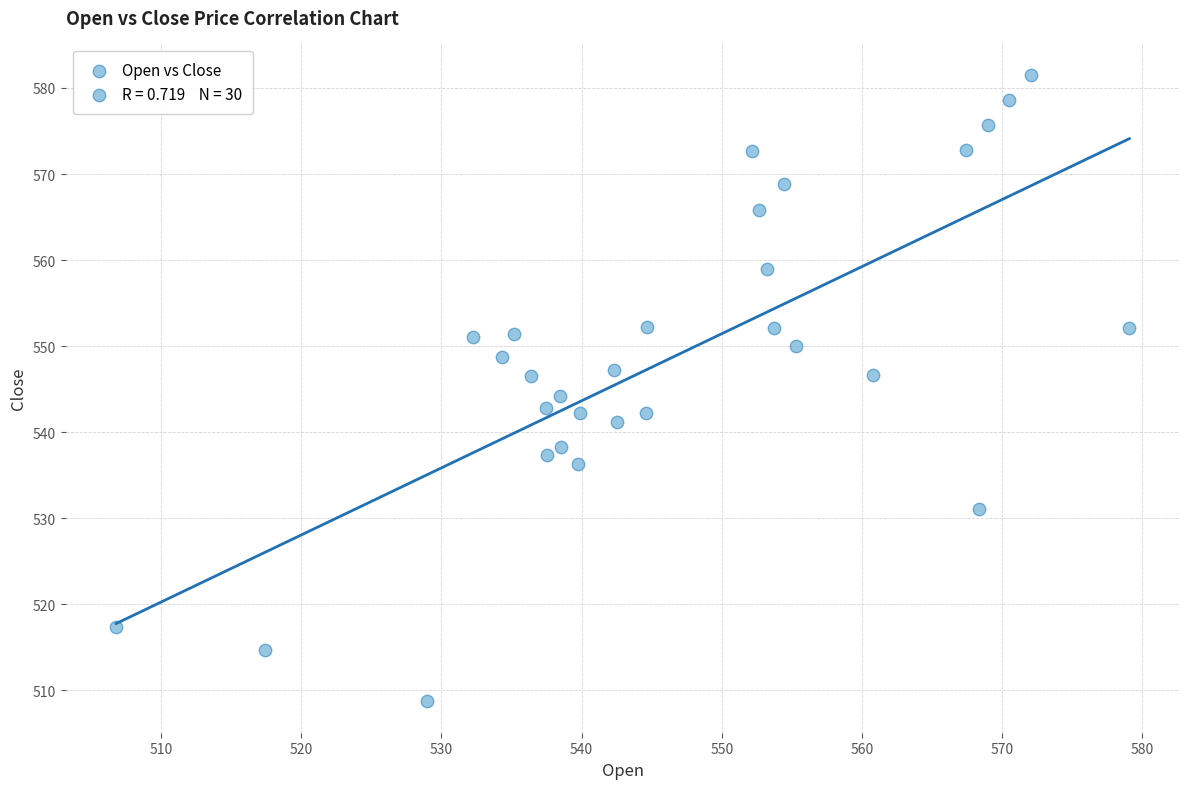

What is the range of Y values (max minus min)?

72.8